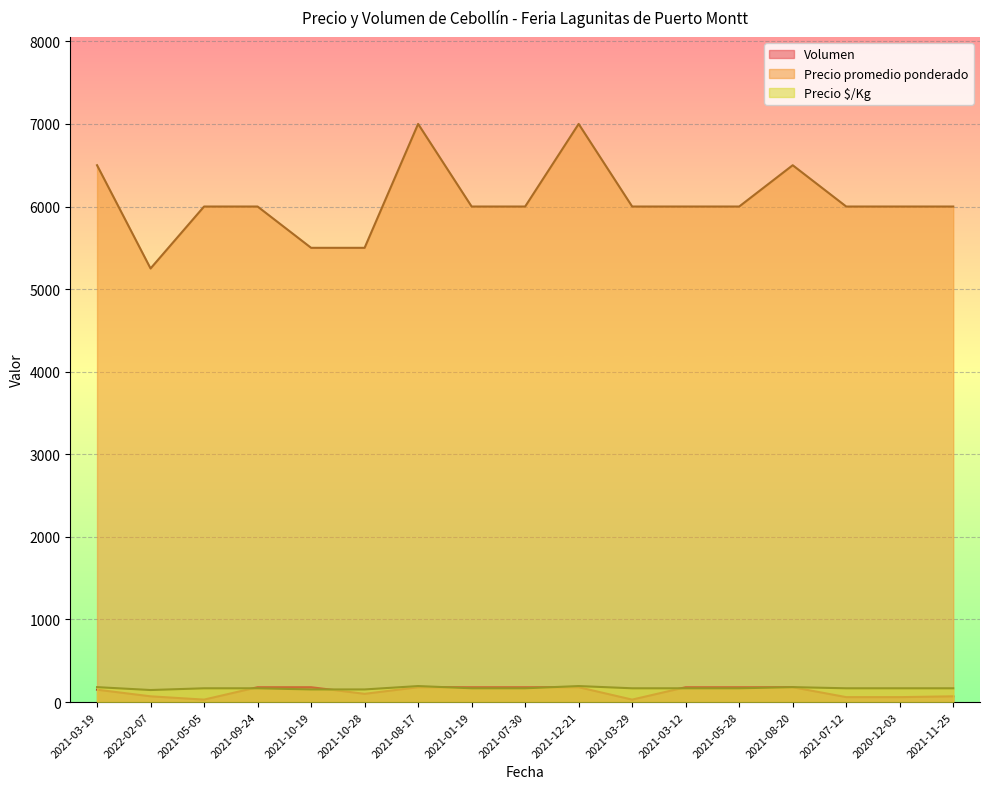

Where is the first local minimum for Volumen?

2021-05-05